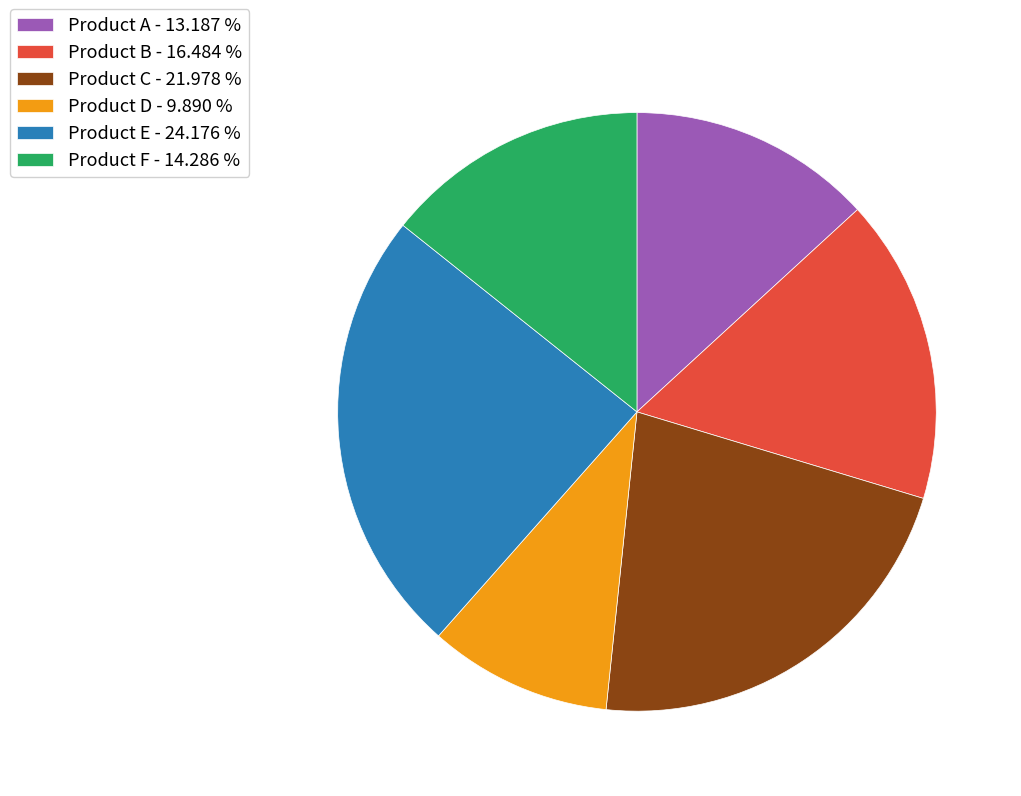

Does Product E - 24.176 % represent more than half of the total?

No